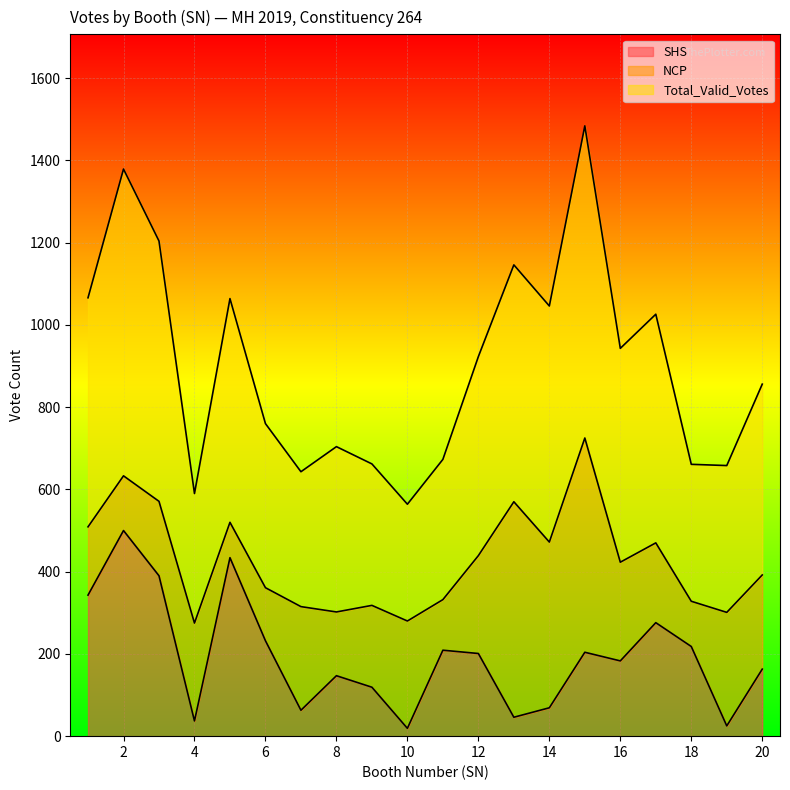

Is the value of Total_Valid_Votes at 5 greater than the value of SHS at 13?

Yes